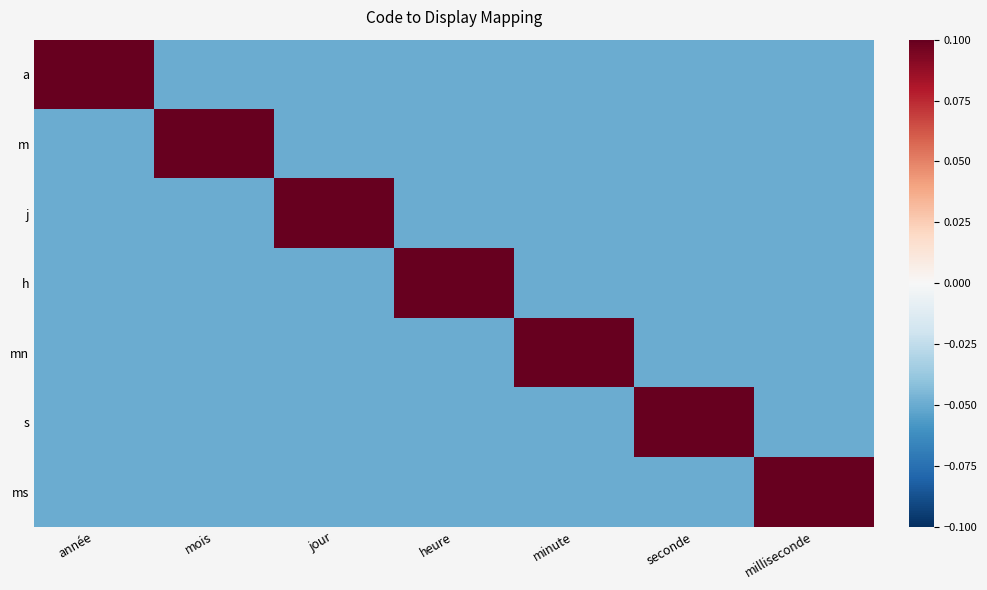

Which has a higher value, mois or seconde?

mois